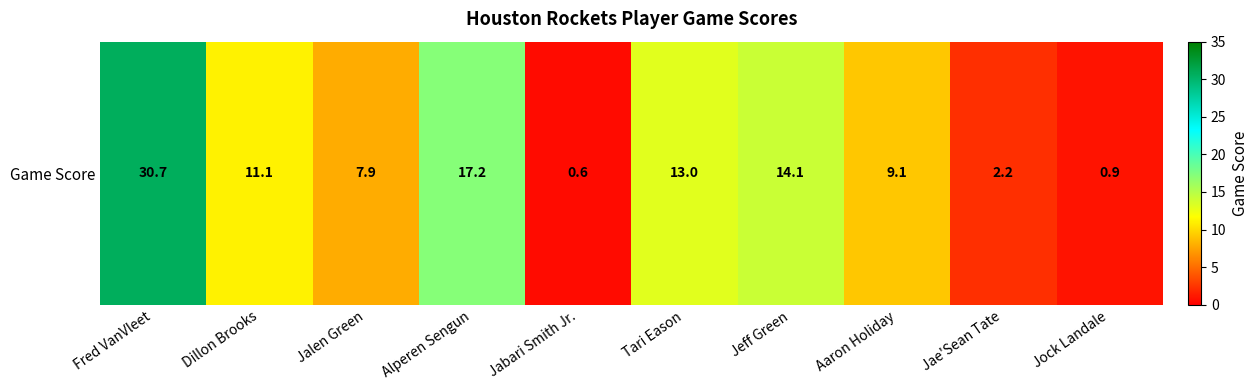

Where is the data nearest to the value 15?

Jeff Green